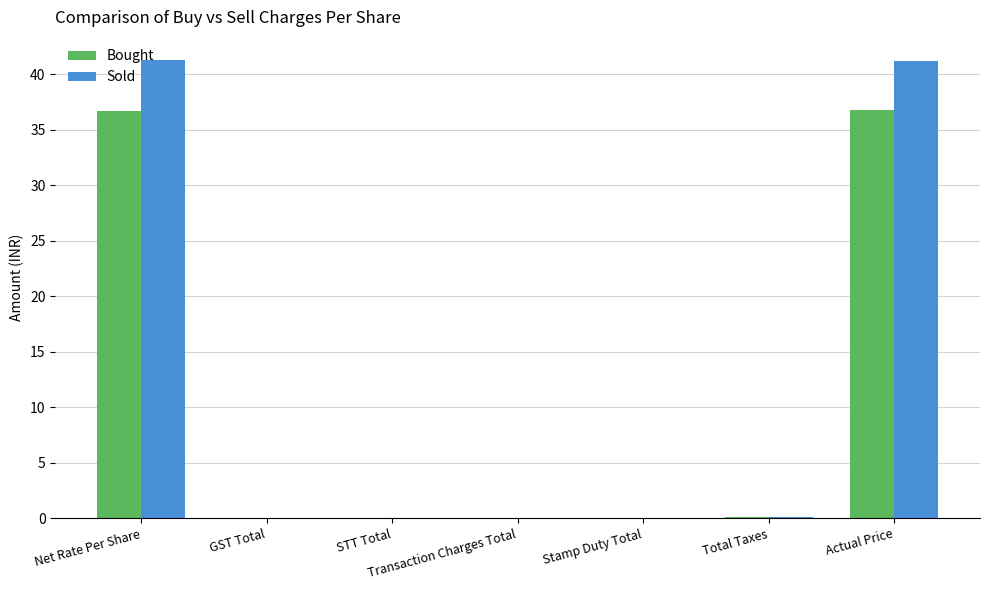

What is the maximum value for Sold?

41.3